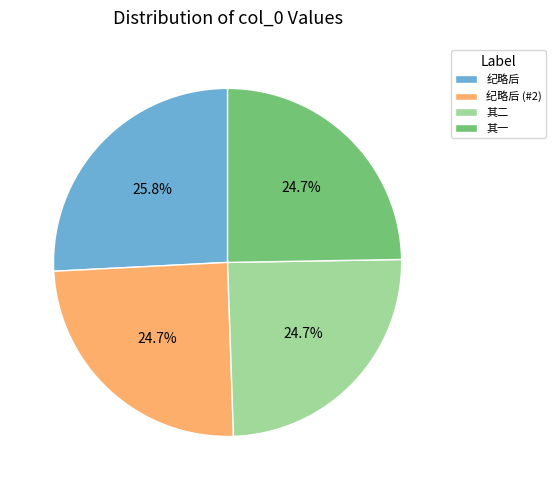

Which category has the biggest portion of the pie?

纪略后